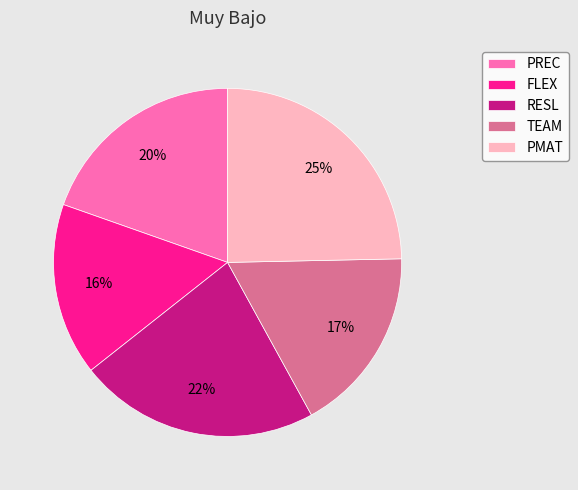

What is the ratio of the value at PREC to the value at FLEX?

1.2